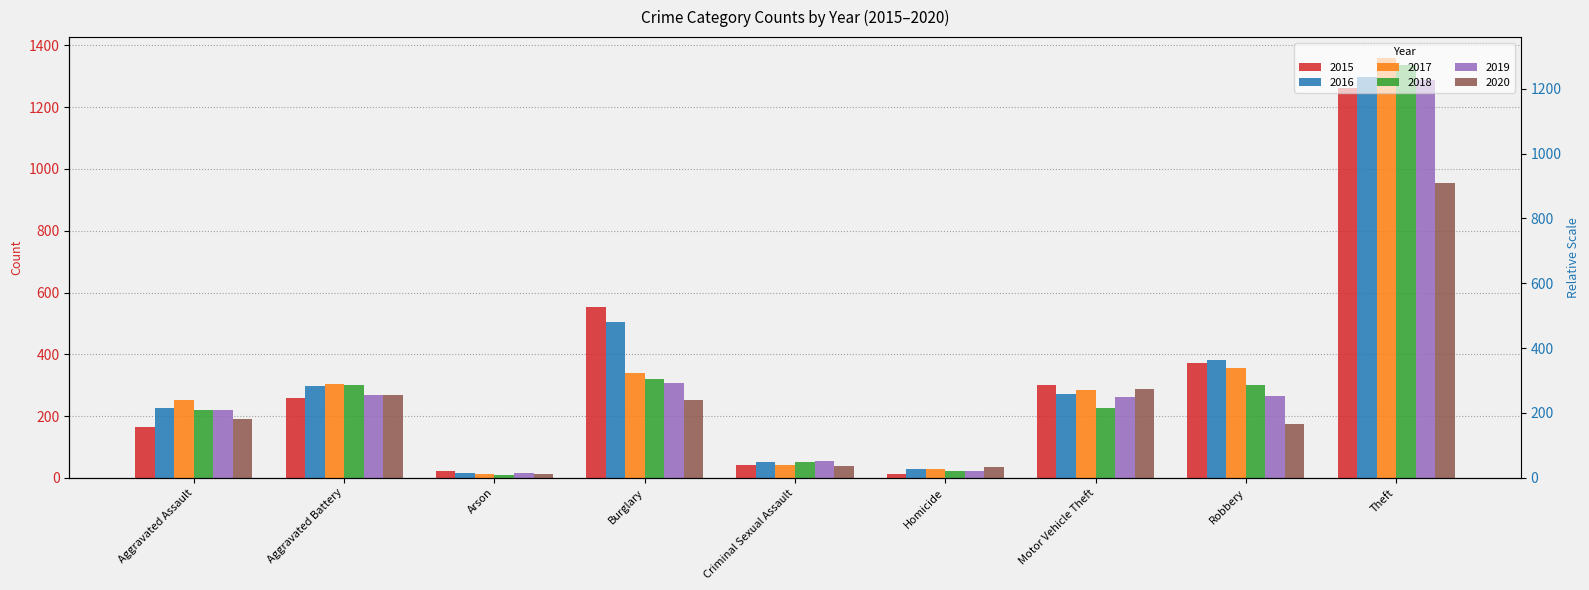

What is the total value across all series at Motor Vehicle Theft?

1630